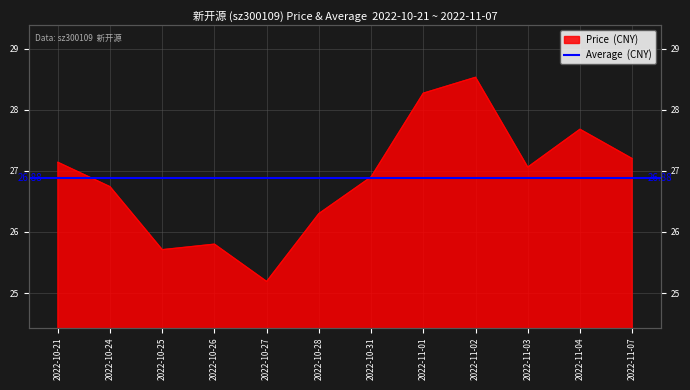

What is the change in value from 2022-10-21 to 2022-10-25?

-1.4